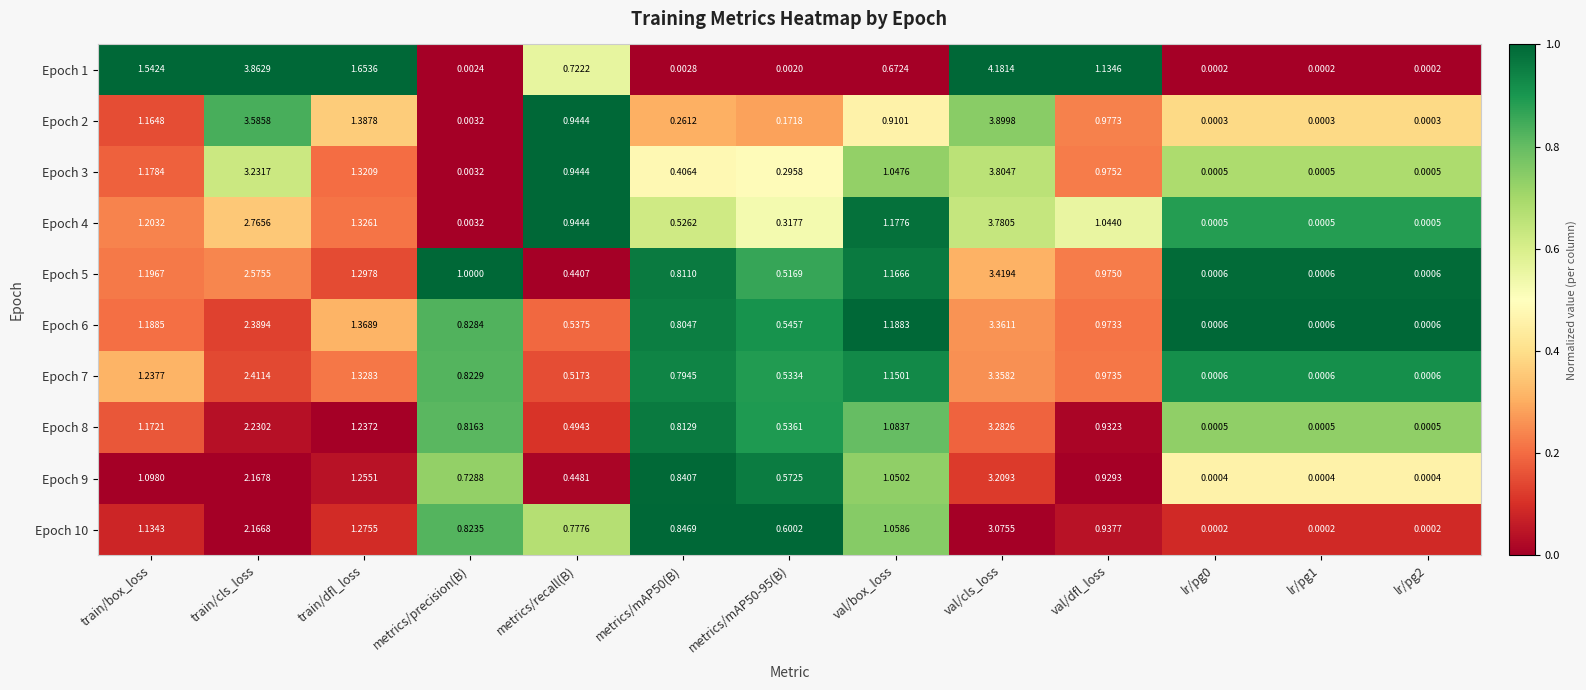

What is the maximum value shown in the chart?

4.2